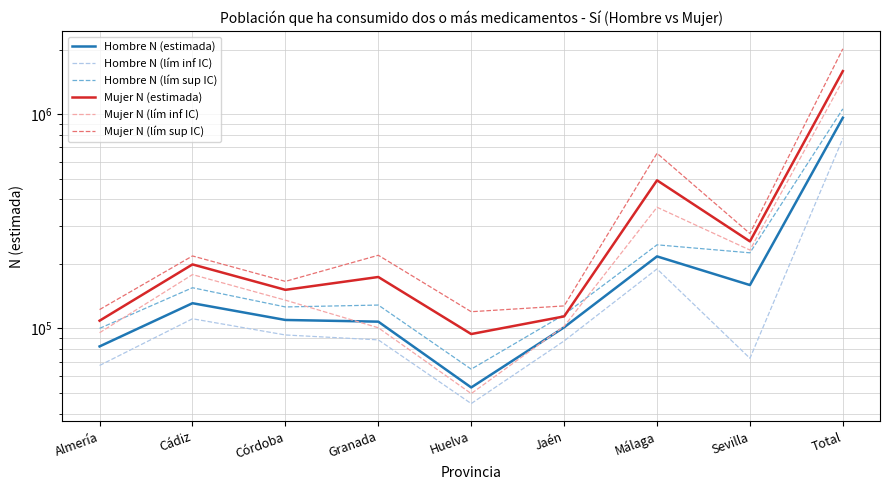

Which series has the largest total across all categories?

Mujer N (lím sup IC)